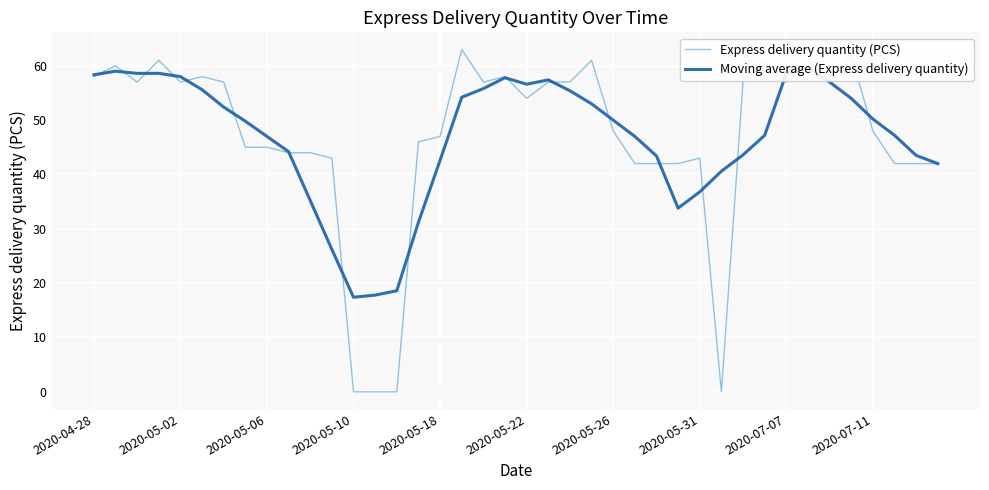

The Moving average (Express delivery quantity) series shows 55.4 at 22. True or false?

True